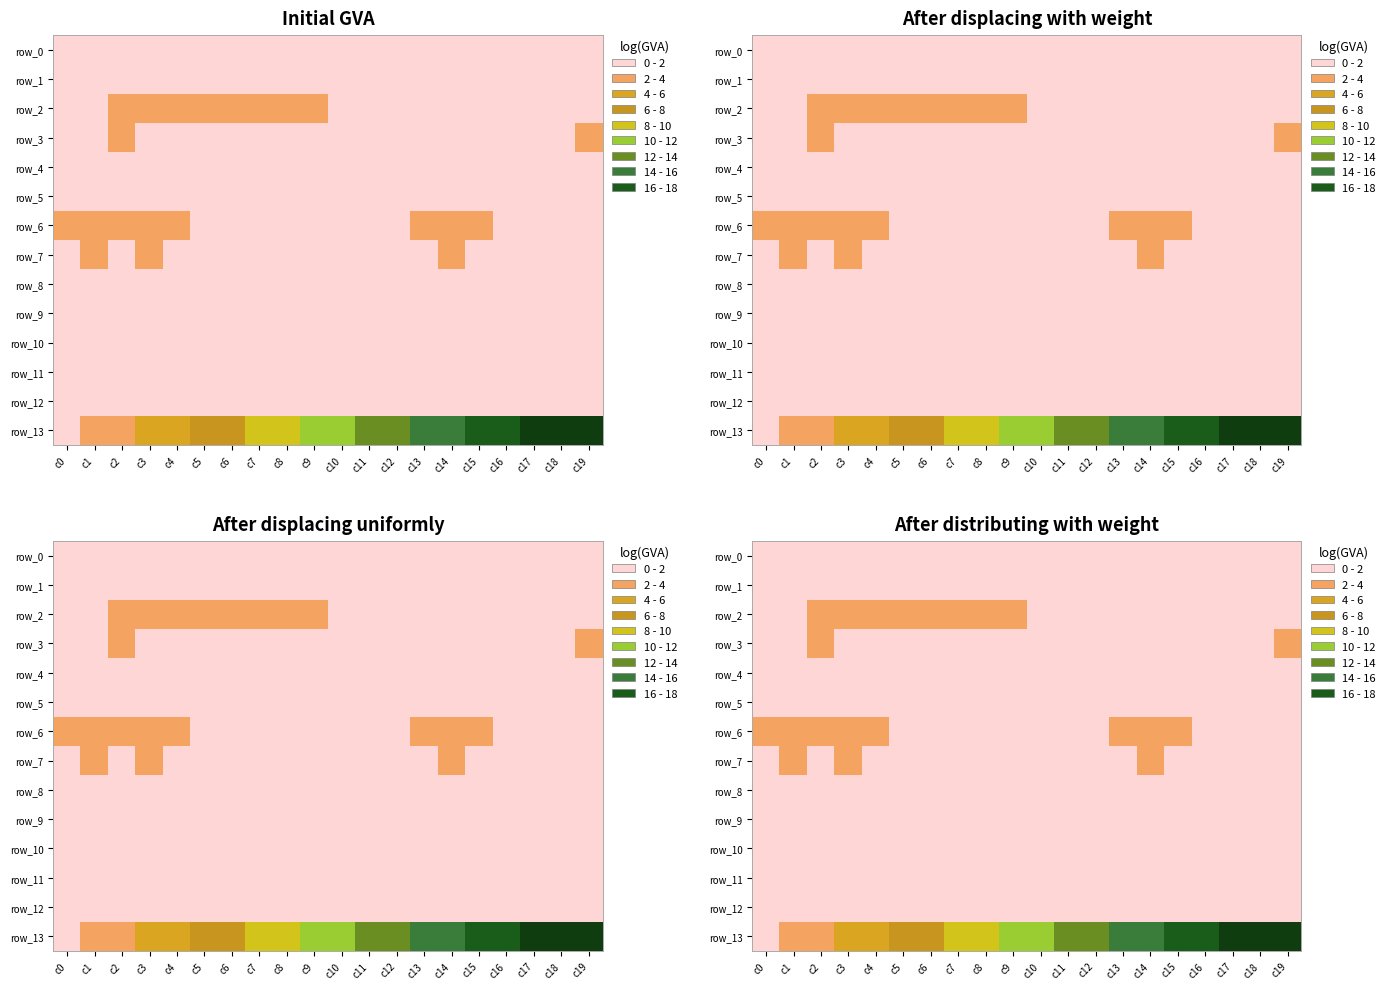

Where is row_13 nearest to the value 10?

c9